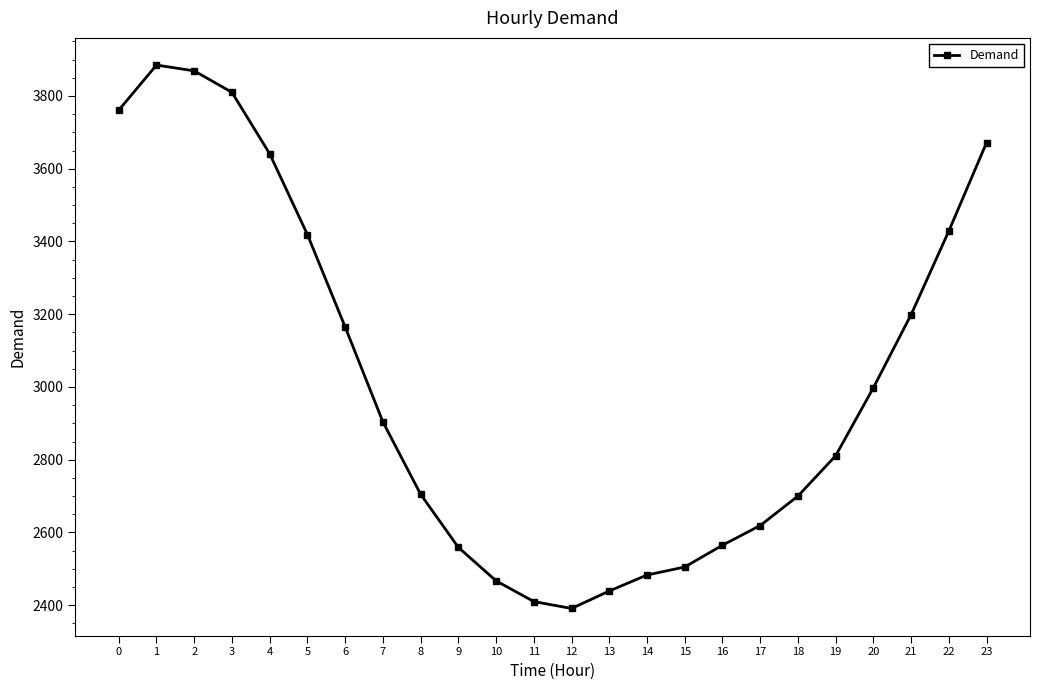

Read the value at 21, to the nearest 10.

3200